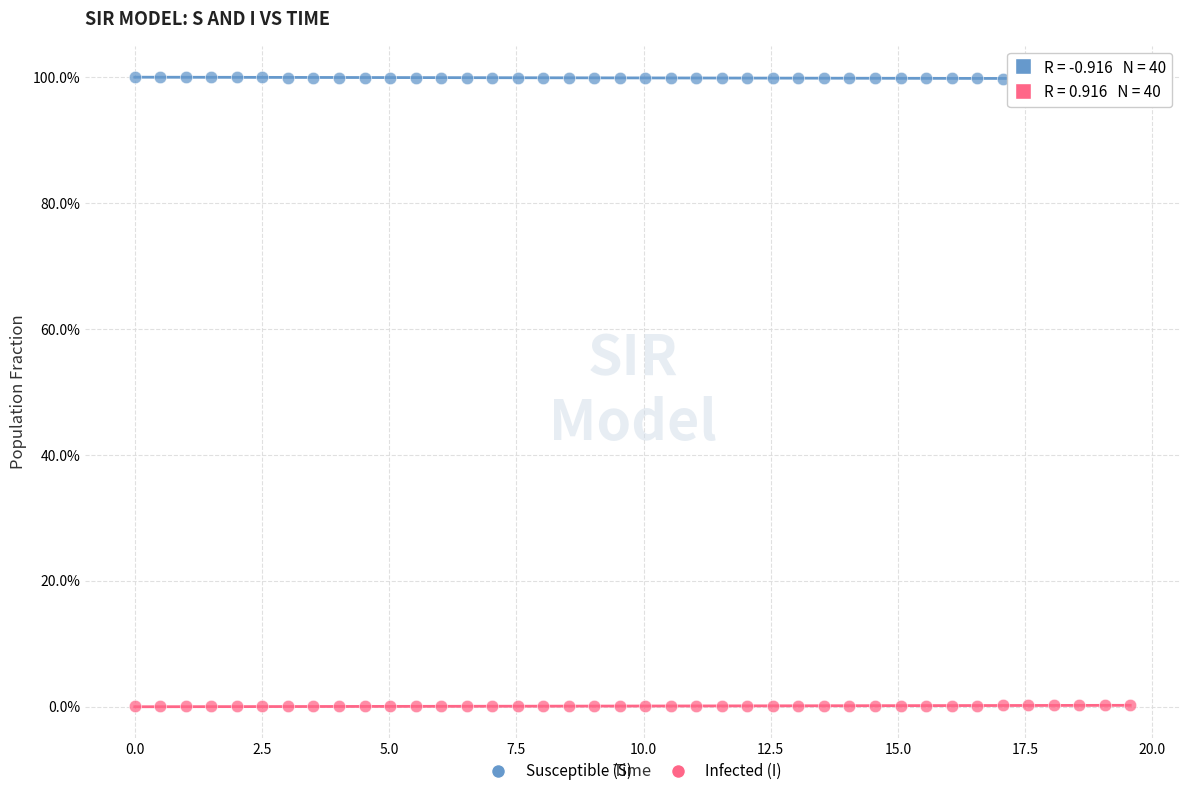

Which series contains the lowest Y value?

Infected (I)